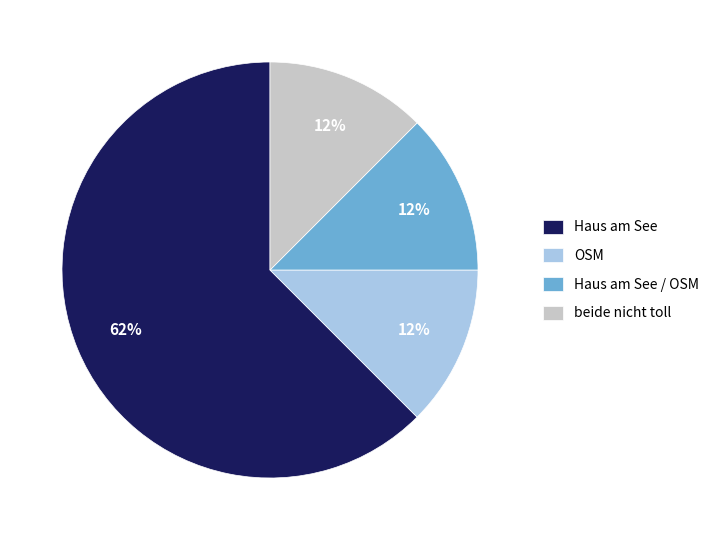

What is the majority slice?

Haus am See